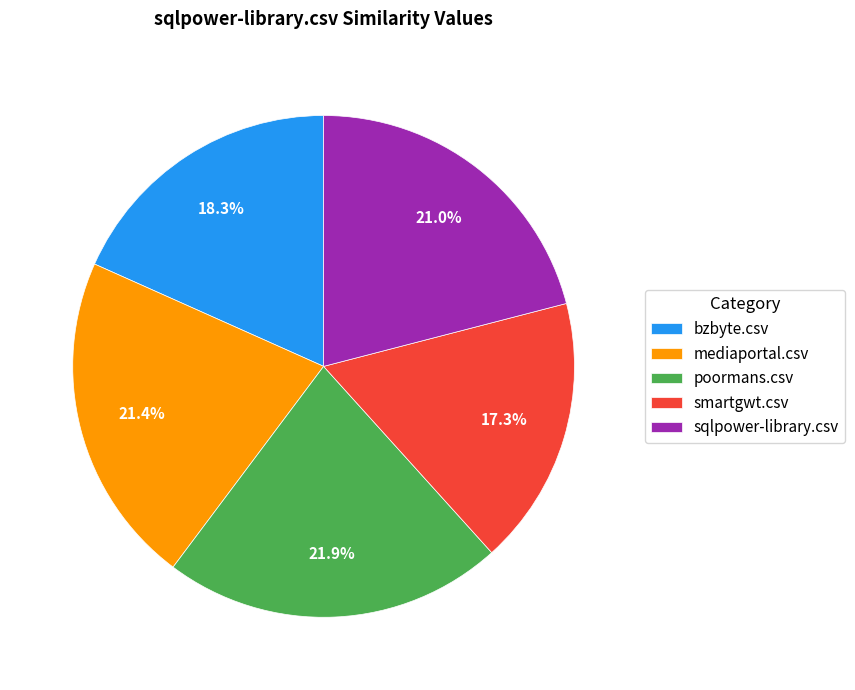

Is it true that poormans.csv is 7% of the pie?

False